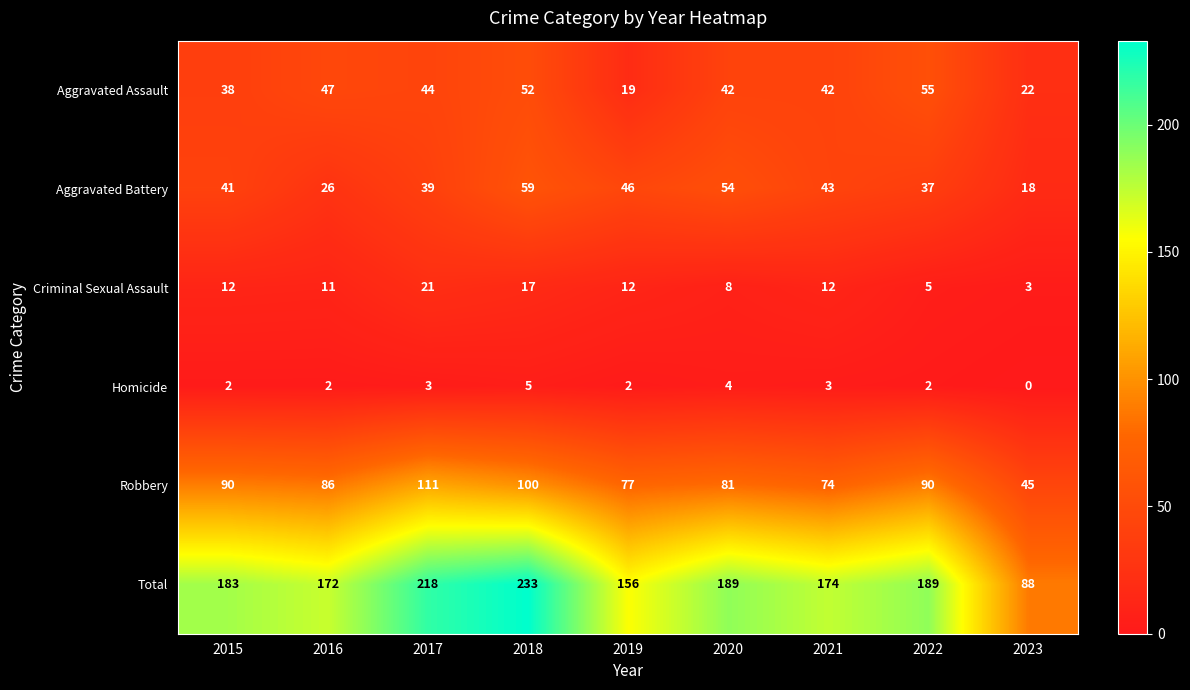

How many values in the Criminal Sexual Assault series are below 12?

4